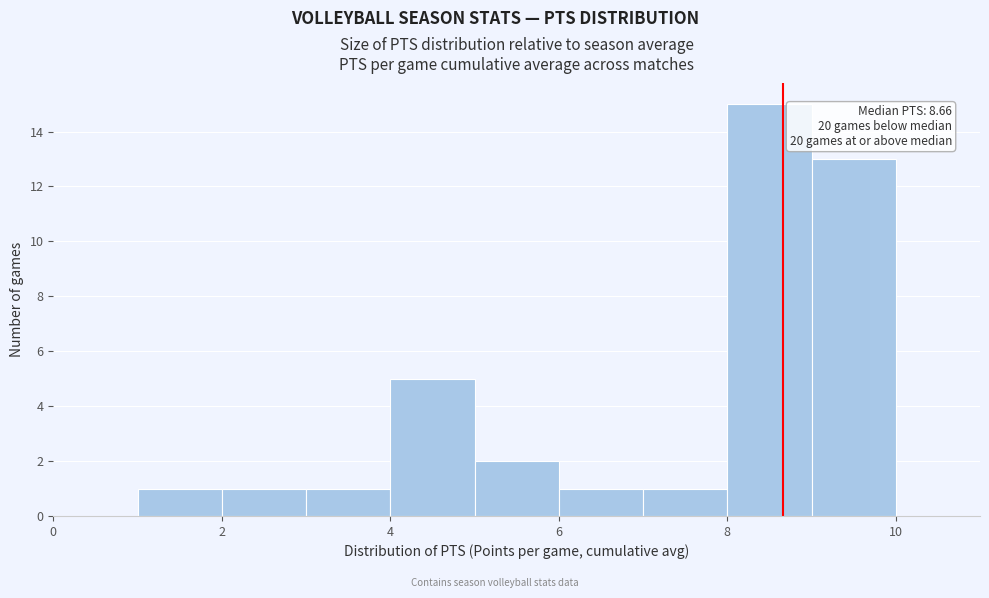

Which range on the x-axis has the tallest bar?

8 to 9